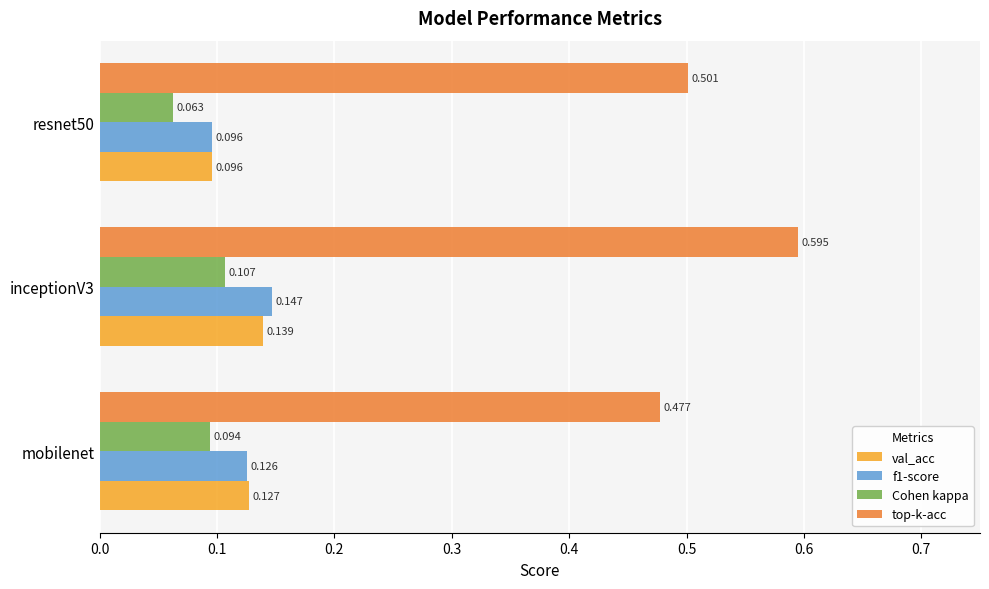

Which series has the widest spread of values?

top-k-acc